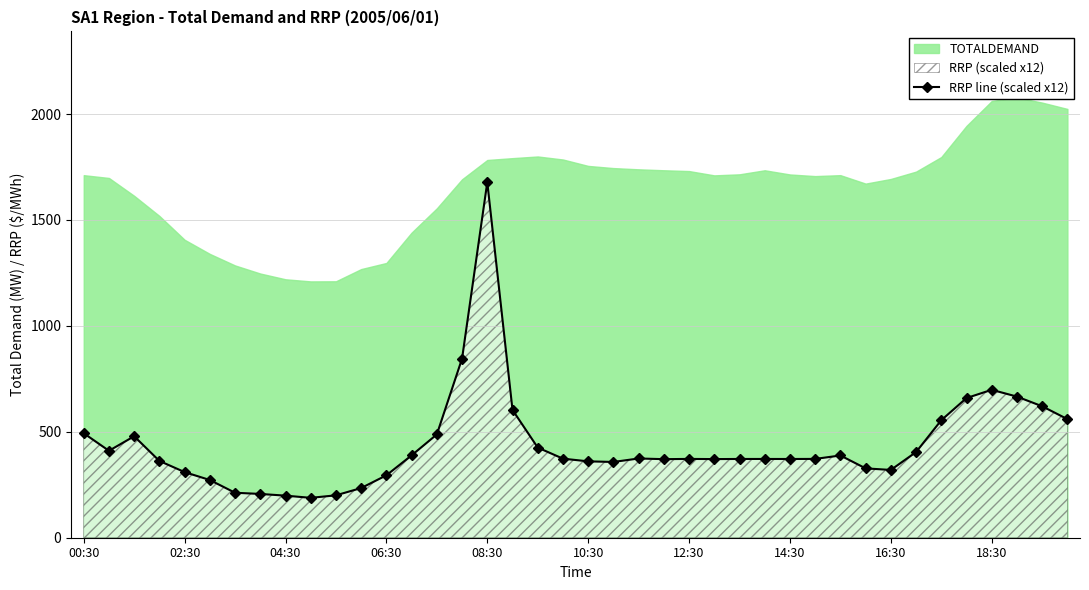

What is the average value?

438.9